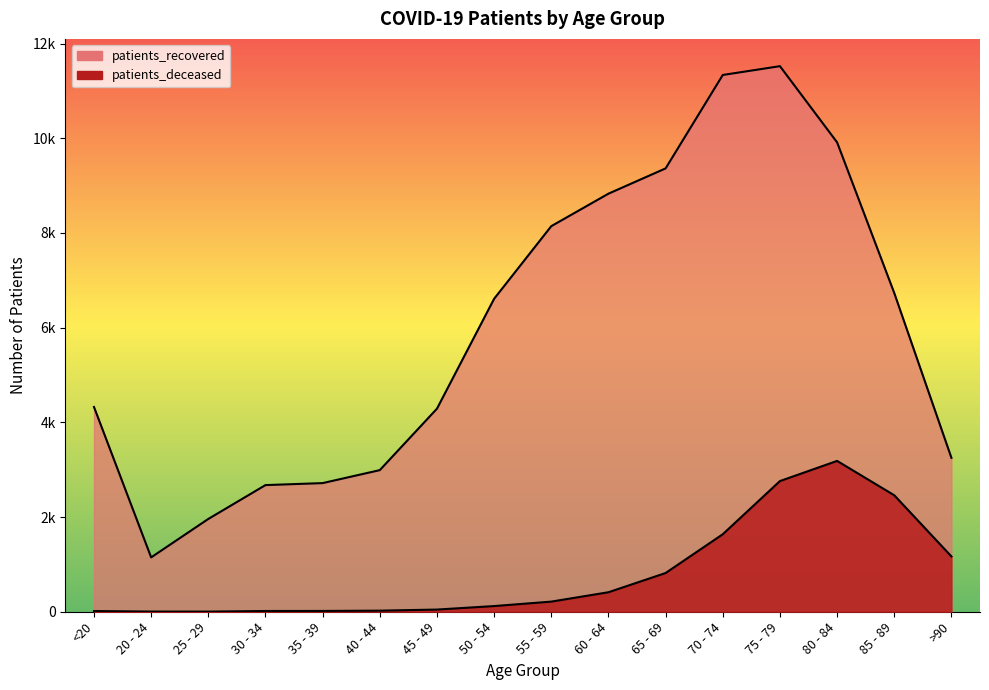

What is the difference between the highest and lowest values at 80 - 84?

6728